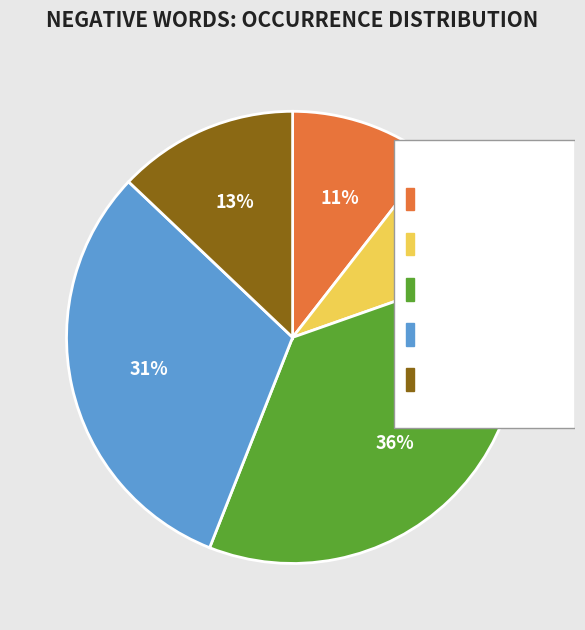

Does disappointment represent more than half of the total?

No